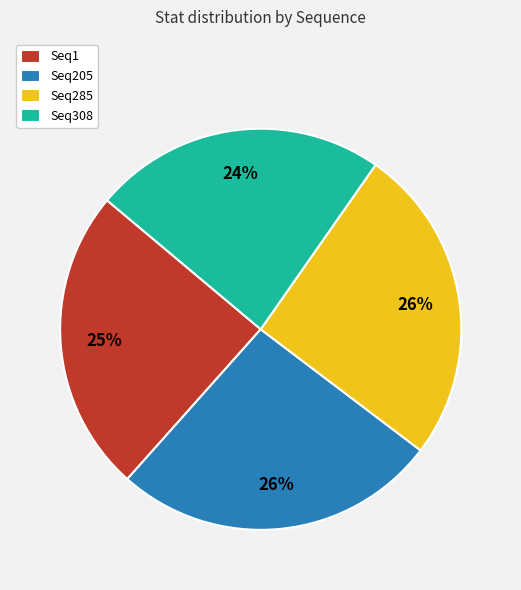

Is it true that Seq285 is 15% of the pie?

False